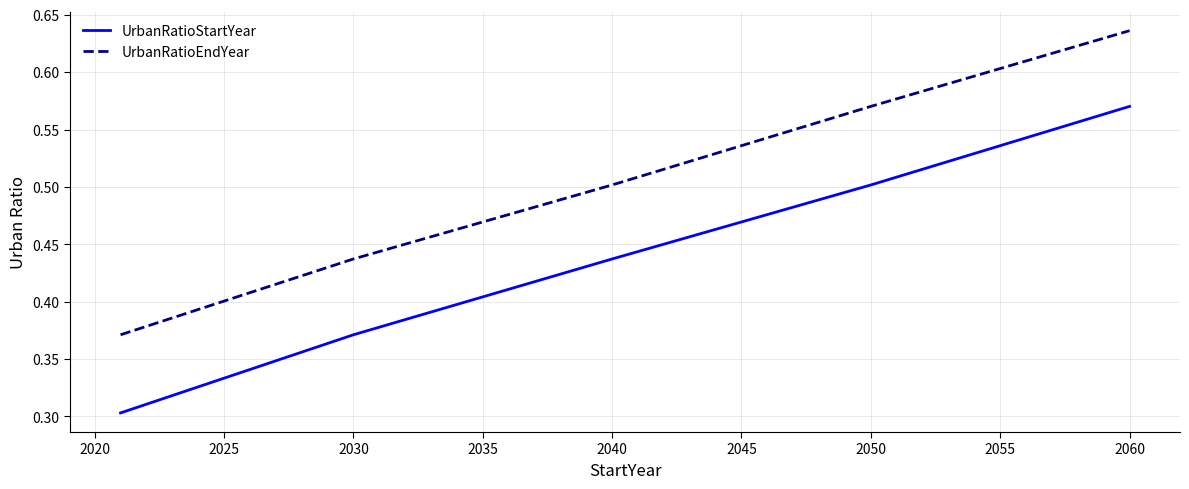

What is the smallest value displayed?

0.3